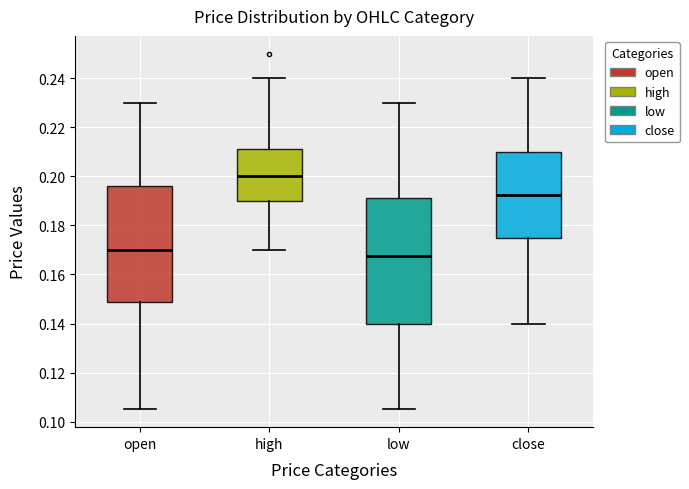

Comparing the boxes themselves (not the whiskers), which one is the tallest?

low